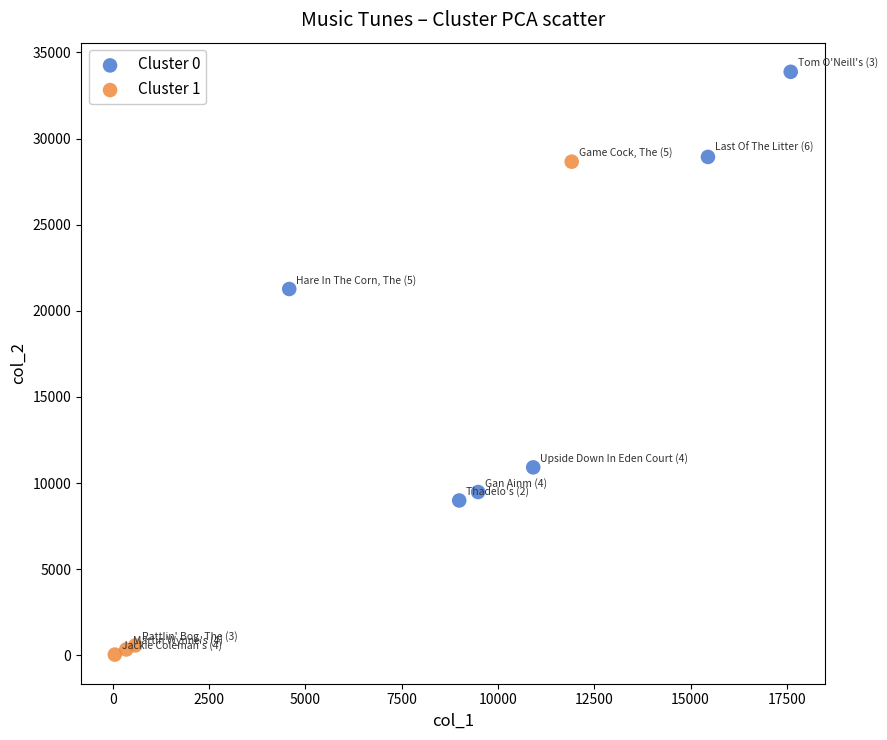

Which series contains the lowest Y value?

Cluster 1